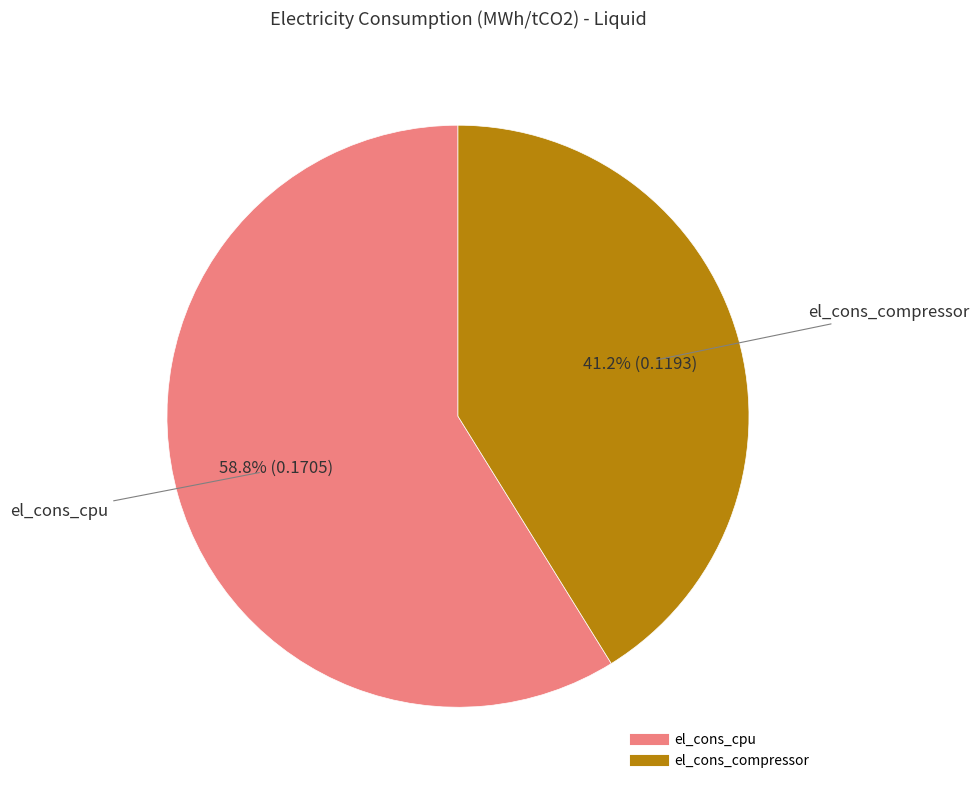

True or false: el_cons_compressor accounts for 53% of the total.

False